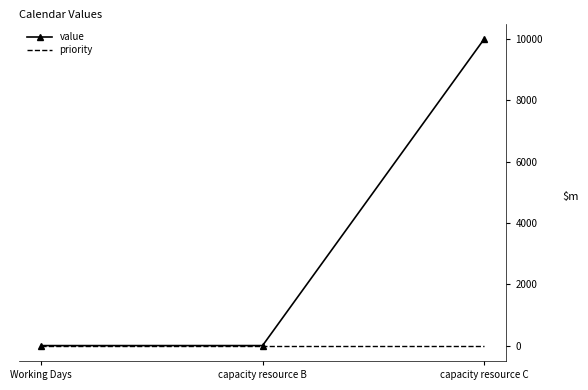

Between capacity resource B and capacity resource C, which series saw the biggest shift?

value